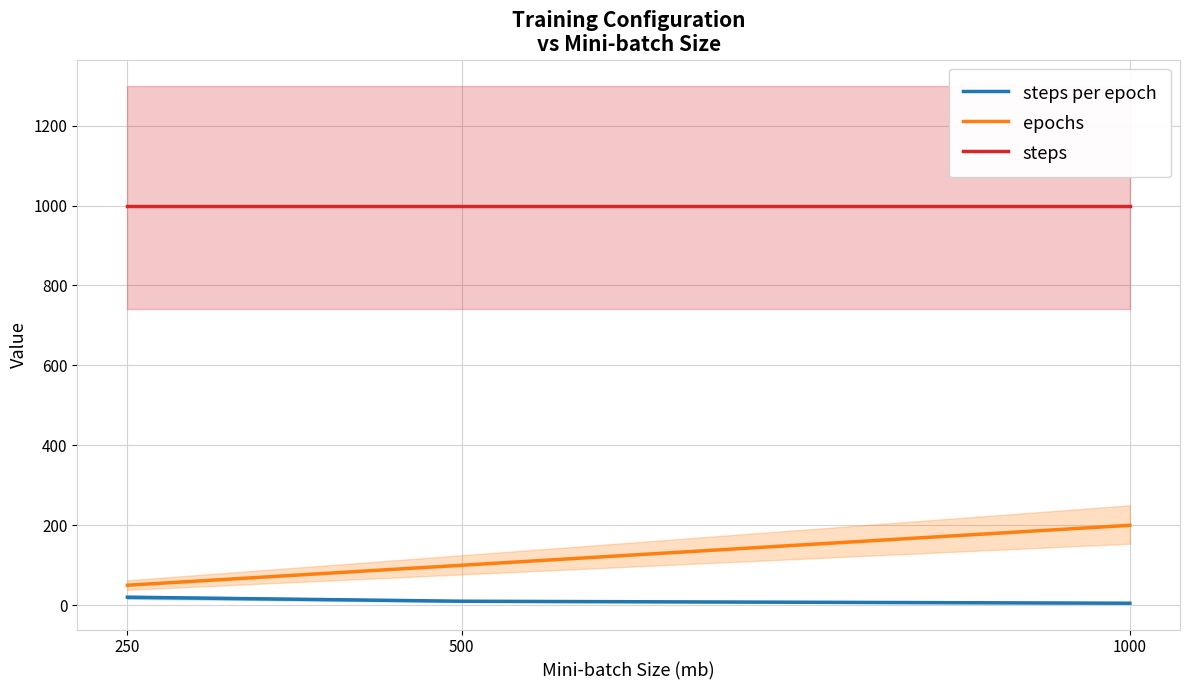

What is the total value across all series at 1000?

1205